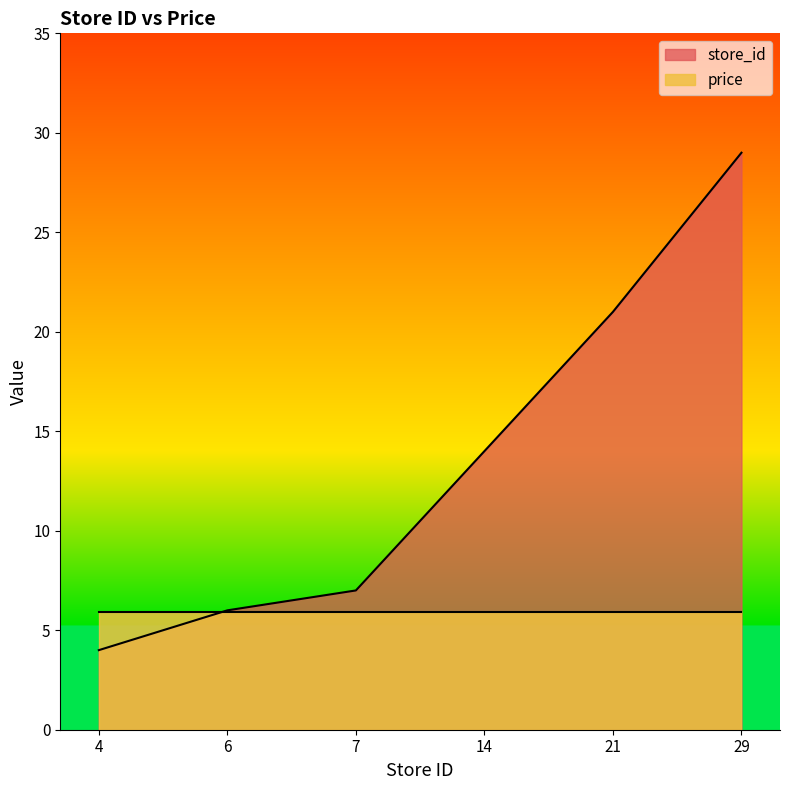

Between 21 and 29, which is larger?

29